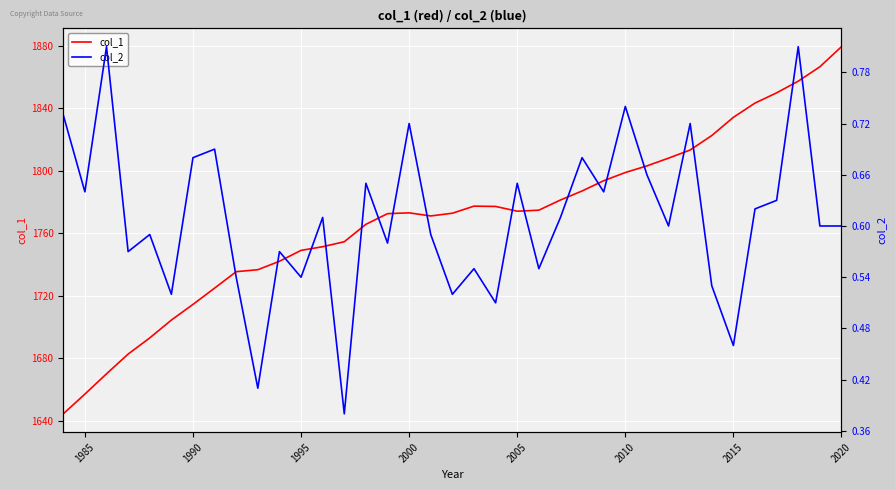

Which category has the highest value in the col_1 series?

2020